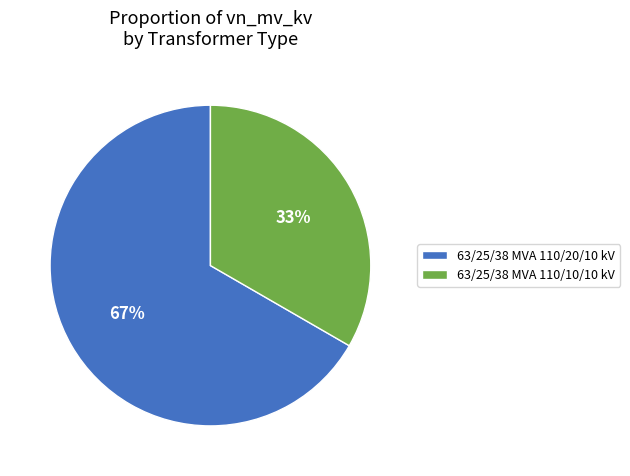

What is the ratio of the value at 63/25/38 MVA 110/10/10 kV to the value at 63/25/38 MVA 110/20/10 kV?

0.5